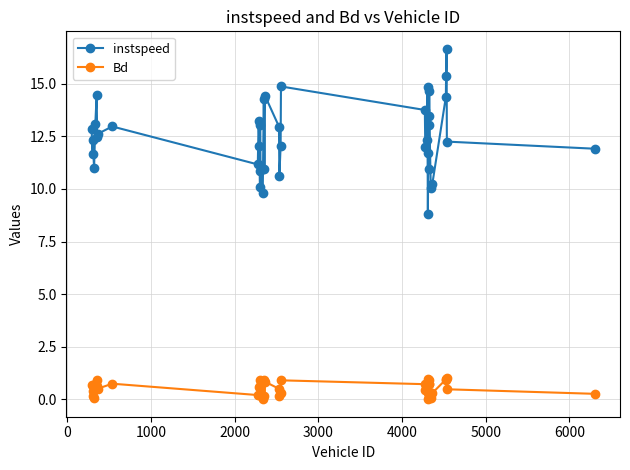

True or false: Bd and instspeed intersect in this chart.

False